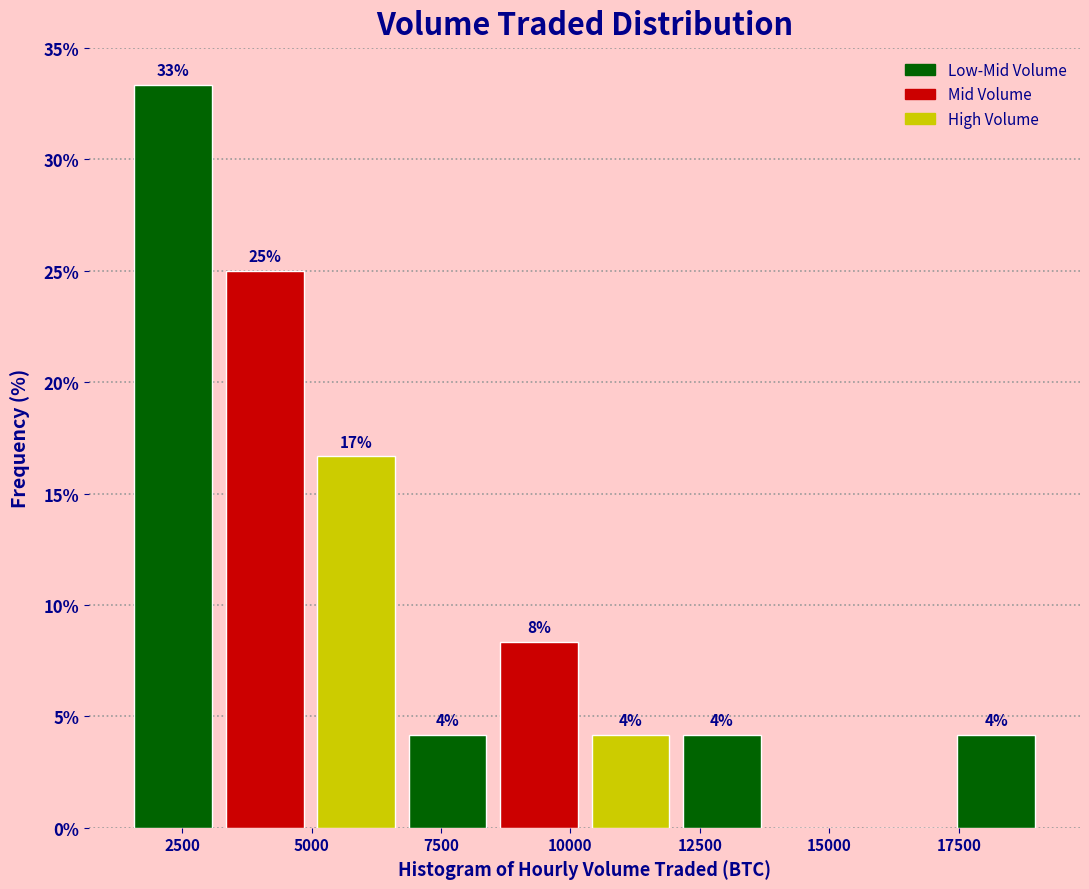

Read against the x-axis, roughly where is the centre of the tallest bar?

2500